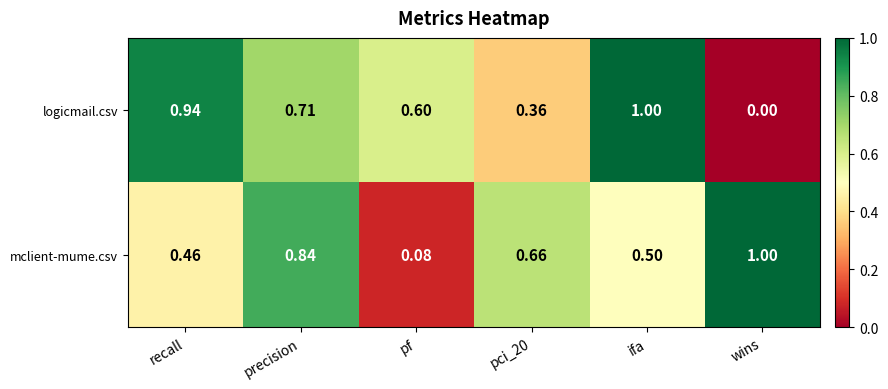

Is the value of logicmail.csv at recall greater than the value of mclient-mume.csv at recall?

Yes